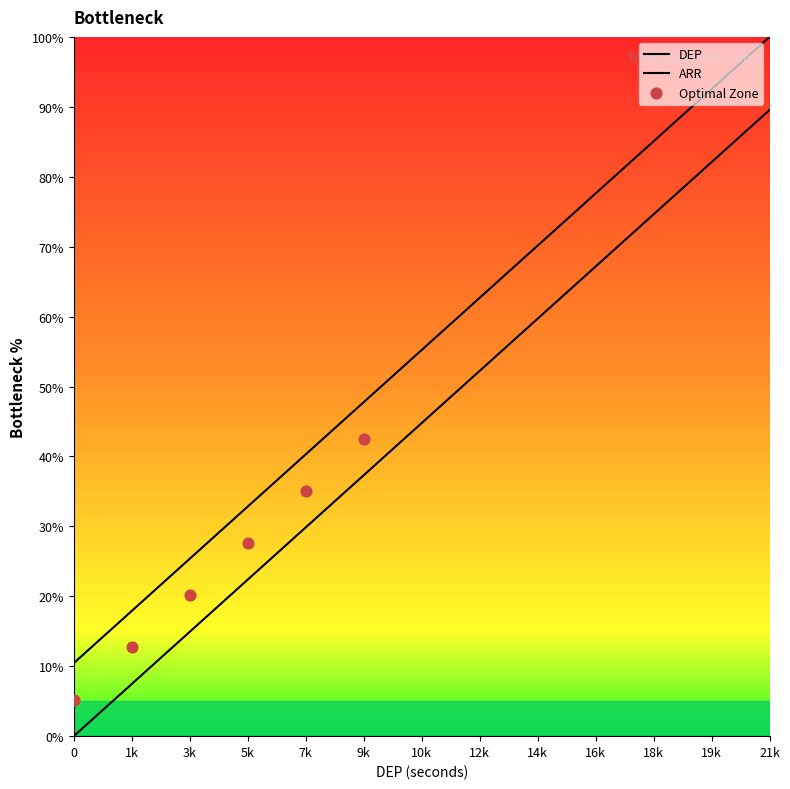

Which series has the widest spread of Y values?

DEP